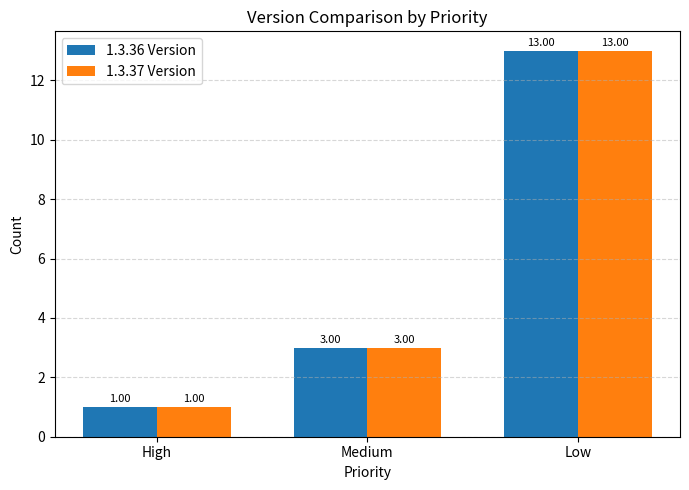

What position from the right is High?

3